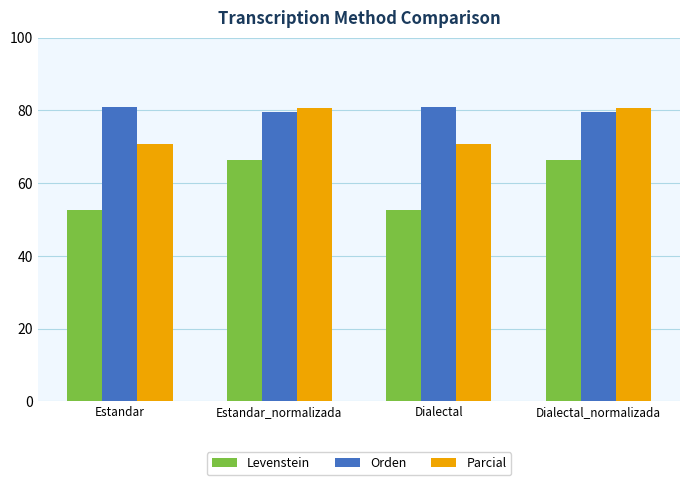

At how many categories does at least one series exceed 79?

4